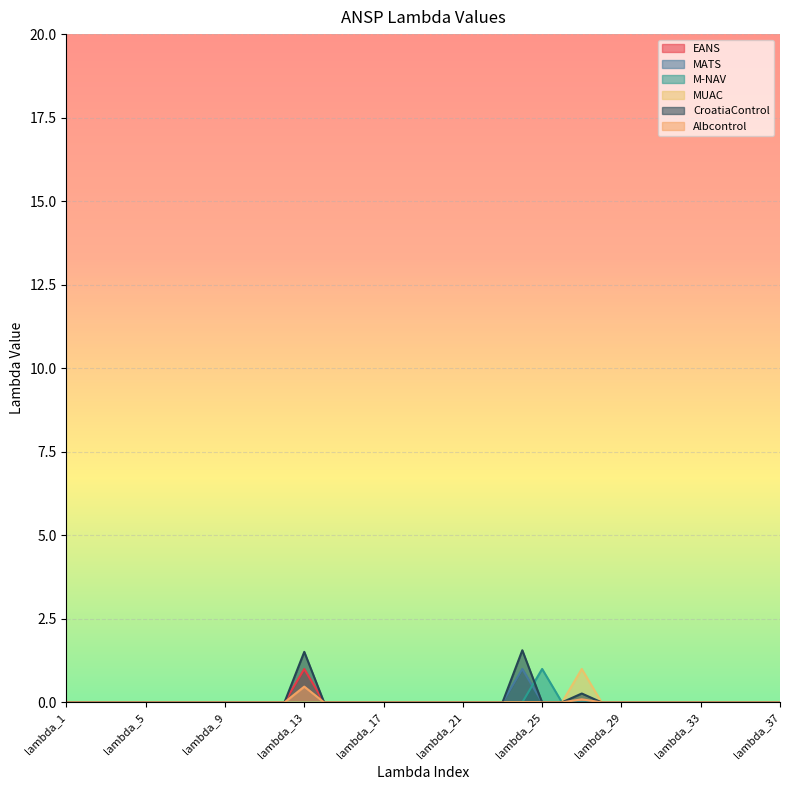

List the series in order of their peak value, lowest first.

Albcontrol, EANS, MATS, M-NAV, MUAC, CroatiaControl